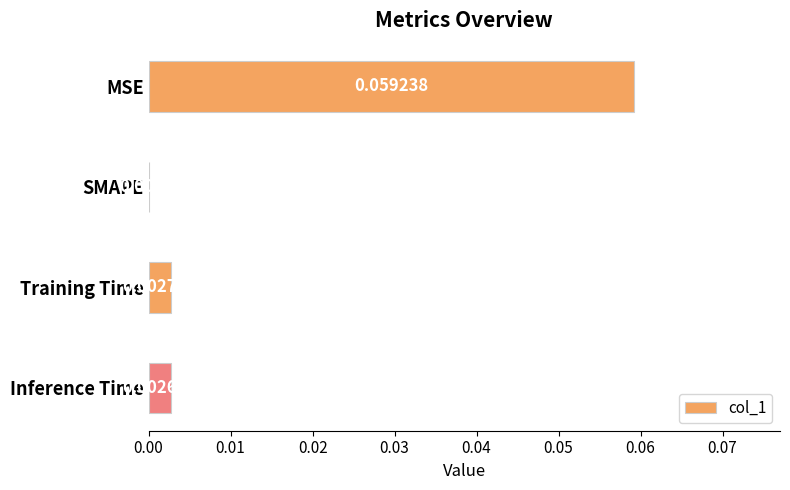

At which label is the value closest to 0?

SMAPE